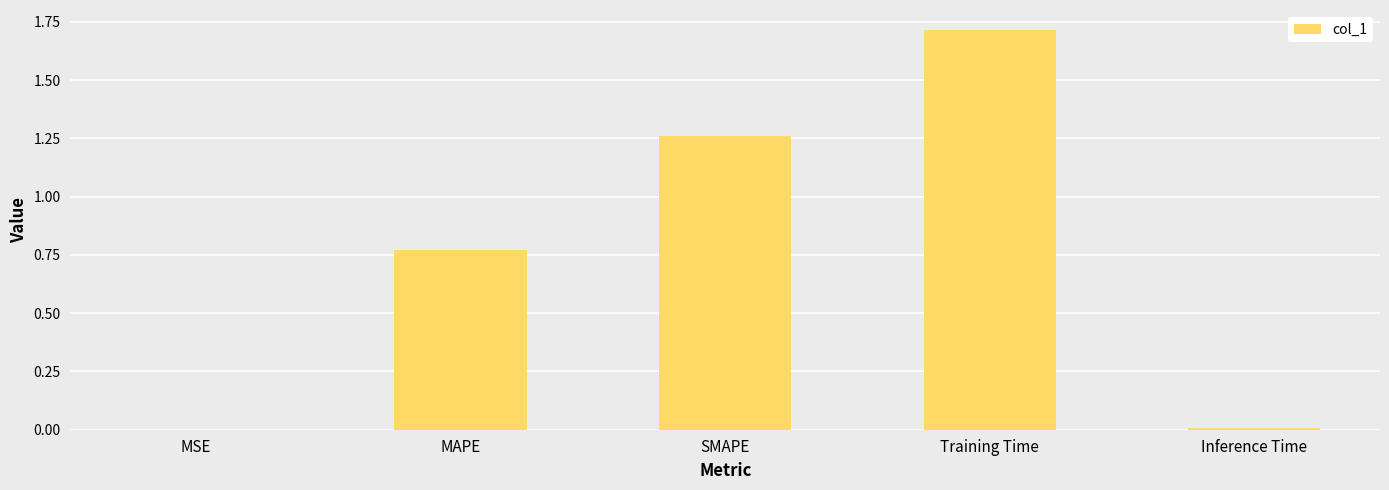

Are the bars horizontal?

No